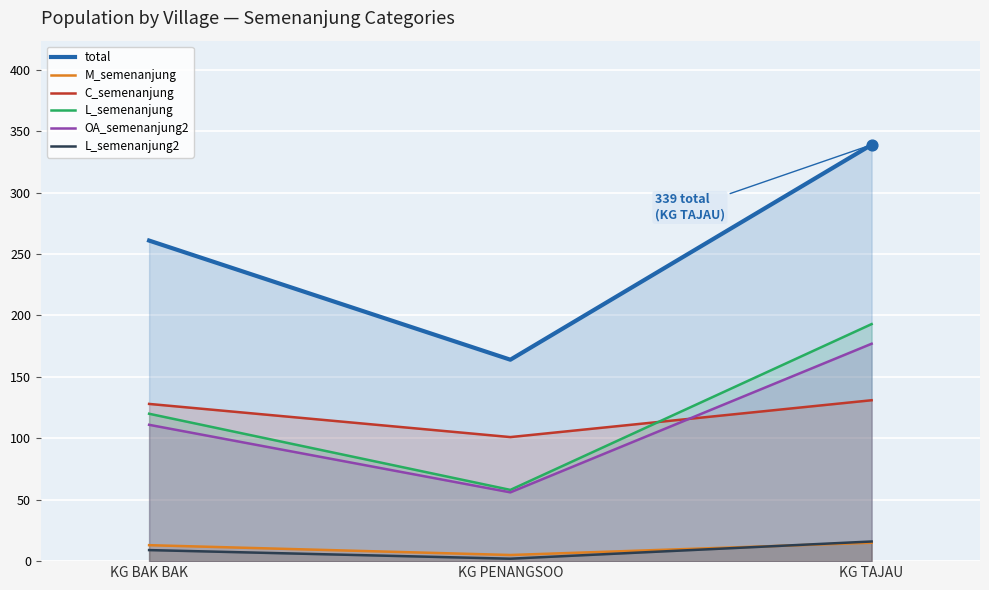

What is the total value across all series at KG BAK BAK?

642